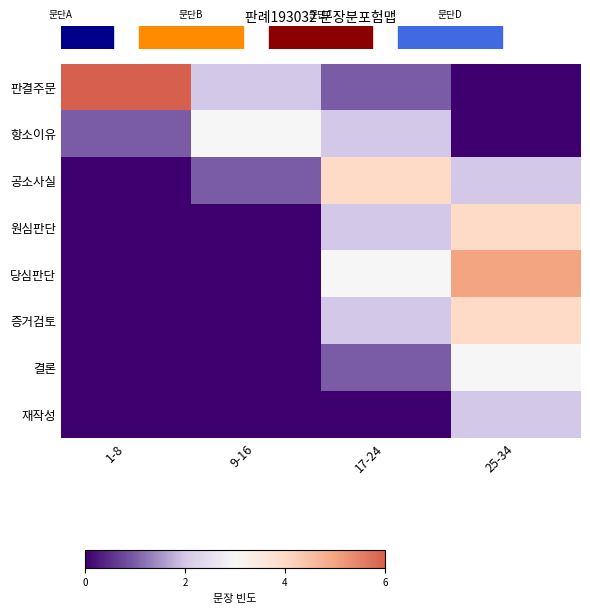

Which category has the highest value across all series?

1-8